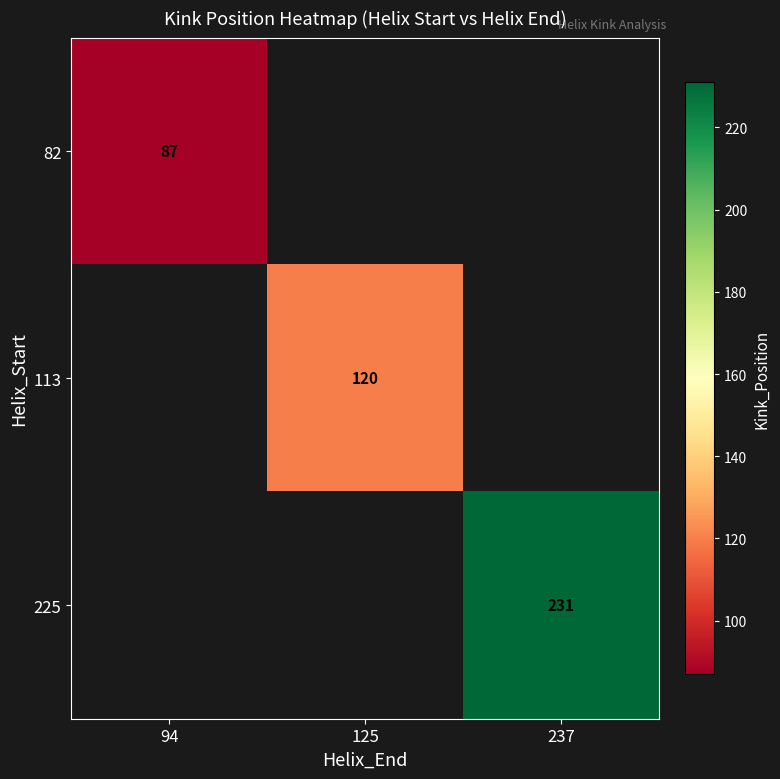

True or false: 113 has a value of 28 at 125.

False